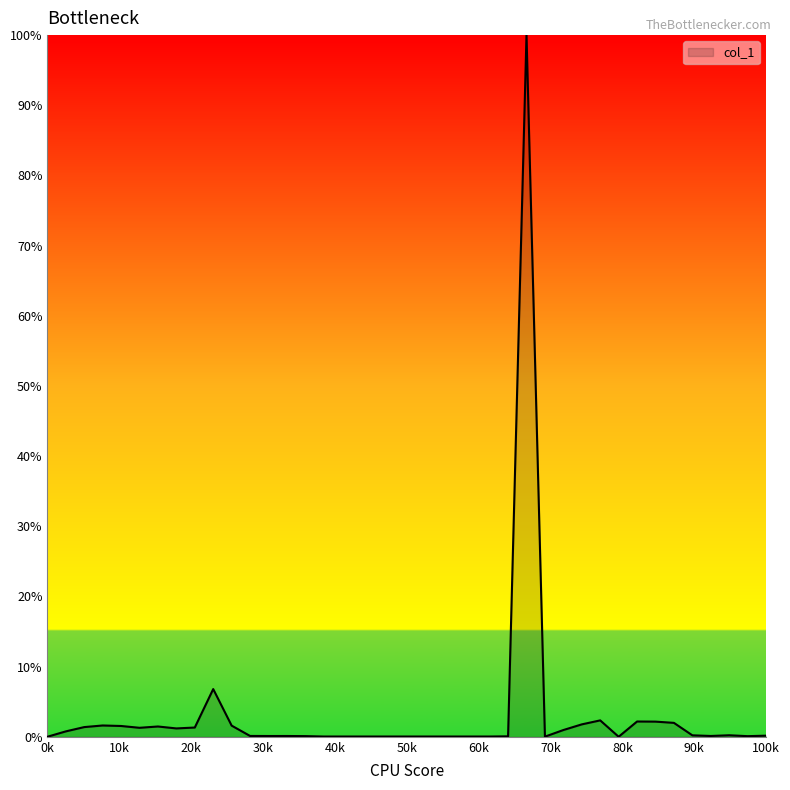

What is the difference between the second highest and minimum values?

6.8